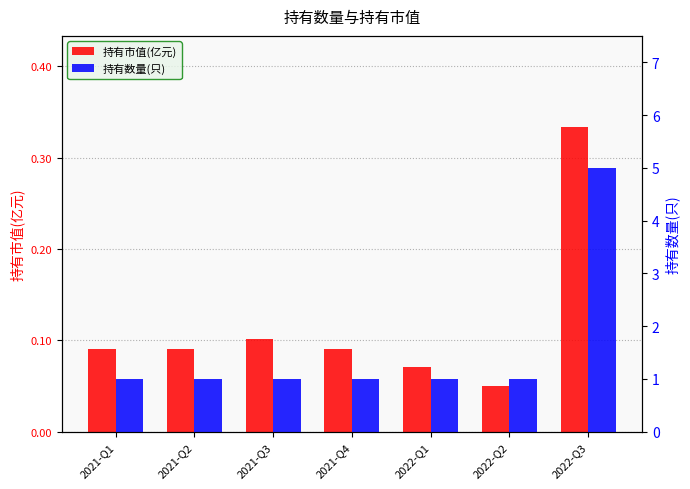

Reading left to right, extract all data points from this chart.

持有市值(亿元): 2021-Q1=0.1	2021-Q2=0.1	2021-Q3=0.1	2021-Q4=0.1	2022-Q1=0.1	2022-Q2=0.1	2022-Q3=0.3
持有数量(只): 2021-Q1=1.0	2021-Q2=1.0	2021-Q3=1.0	2021-Q4=1.0	2022-Q1=1.0	2022-Q2=1.0	2022-Q3=5.0